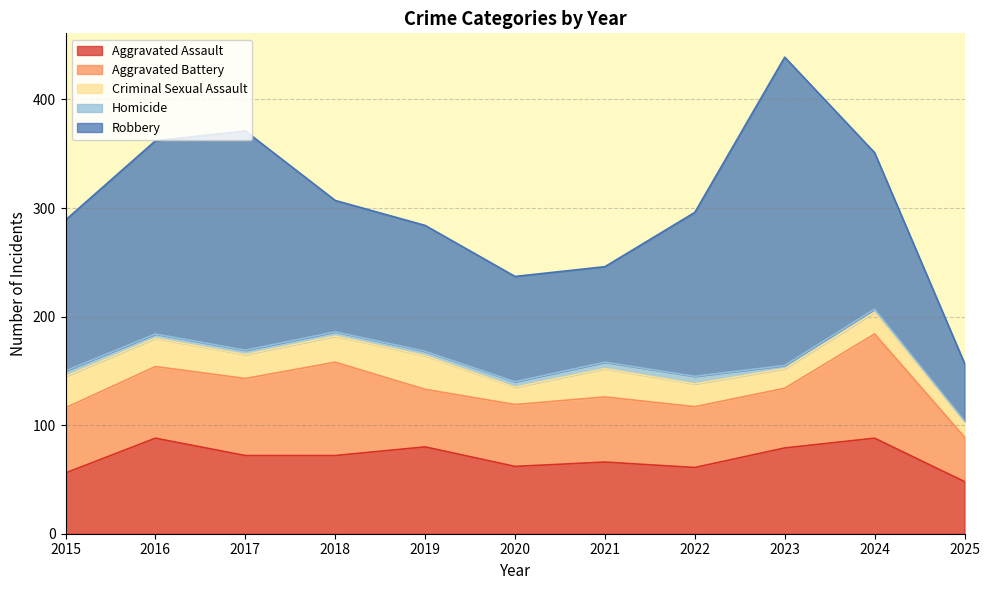

Reading right to left, what are all the values shown in this chart?

Aggravated Assault: 48	88	79	61	66	62	80	72	72	88	56
Aggravated Battery: 41	96	55	56	60	57	53	86	71	66	60
Criminal Sexual Assault: 14	20	18	21	26	16	31	24	22	26	29
Homicide: 1	3	3	7	6	5	4	4	4	4	5
Robbery: 53	144	284	151	88	97	116	121	202	178	139